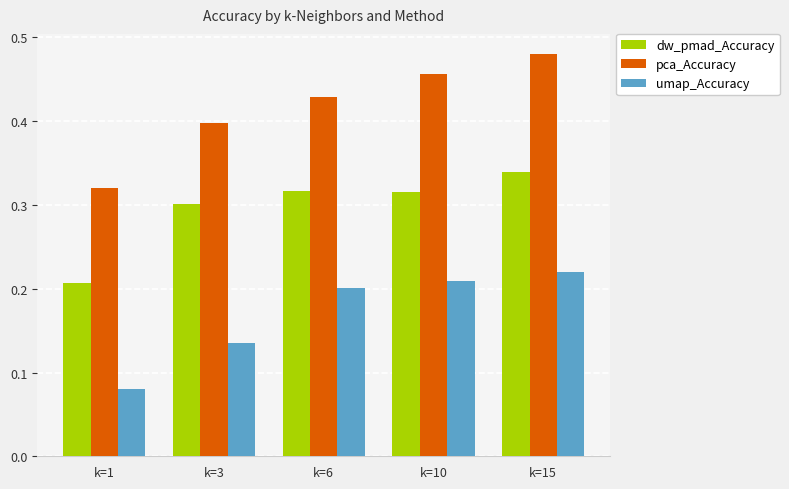

What is the total value across all series at k=15?

1.0